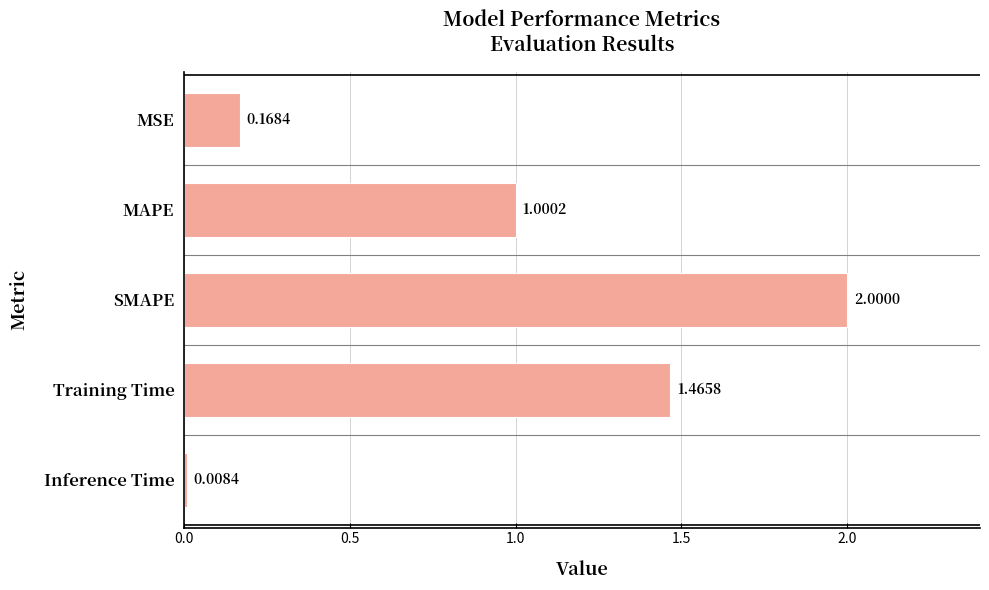

Are the bars horizontal?

Yes